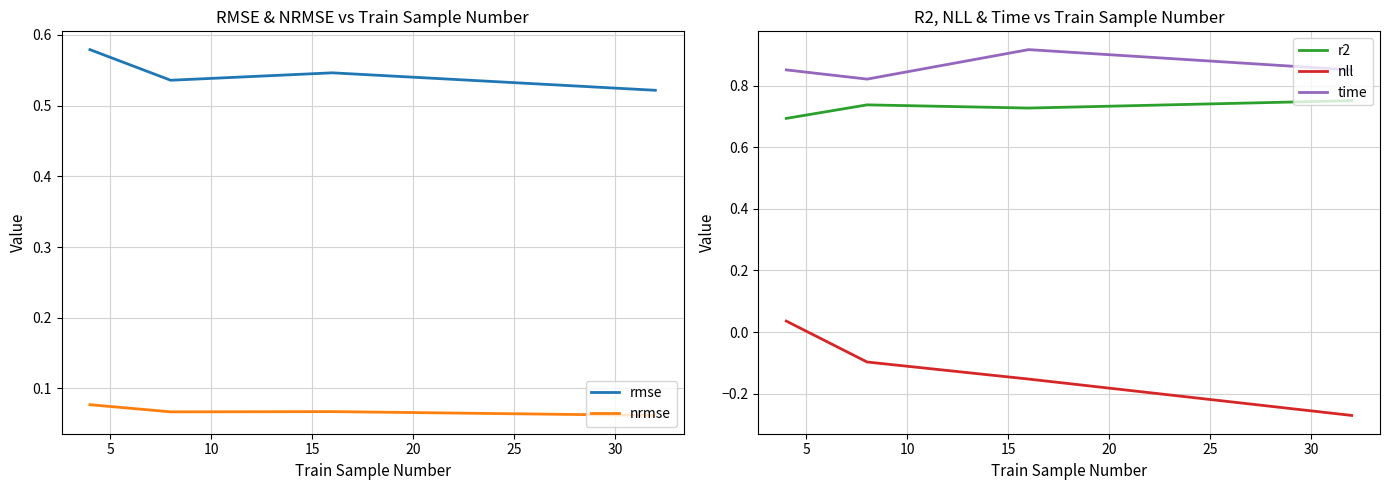

Does the chart display data point markers on the line(s)?

No